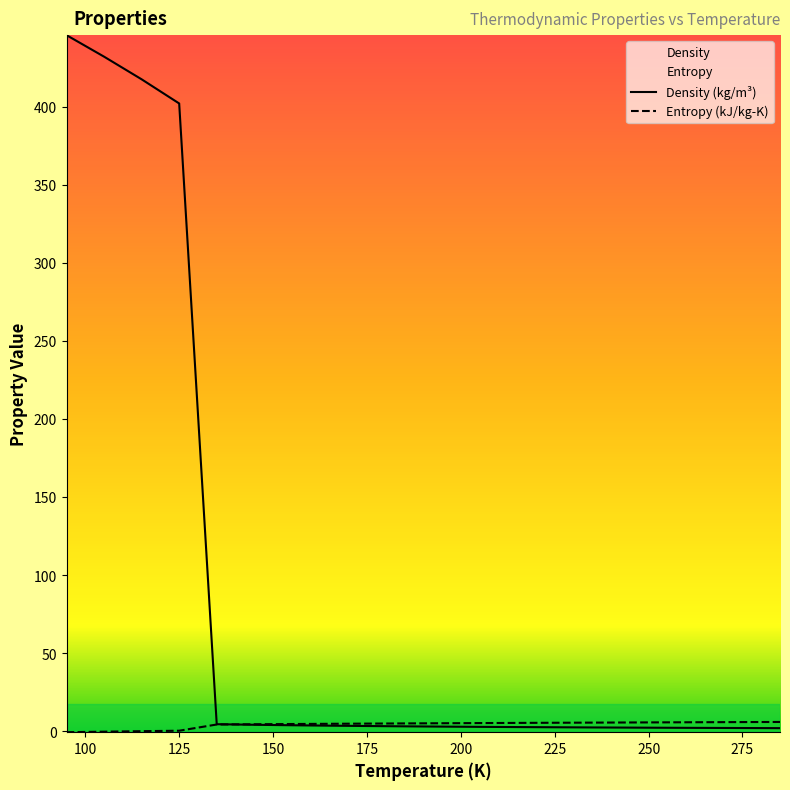

Which series has the largest range (max minus min)?

Density (kg/m³)